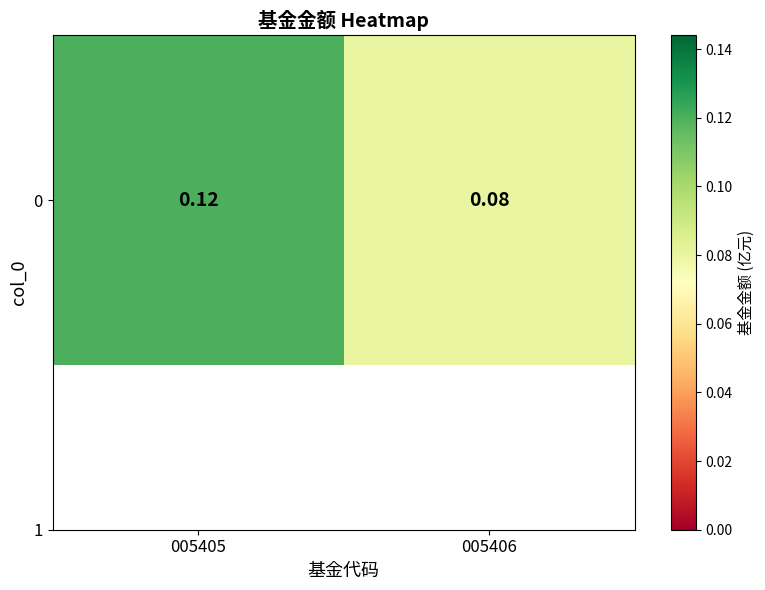

Count the values in the range 0 to 1.

2